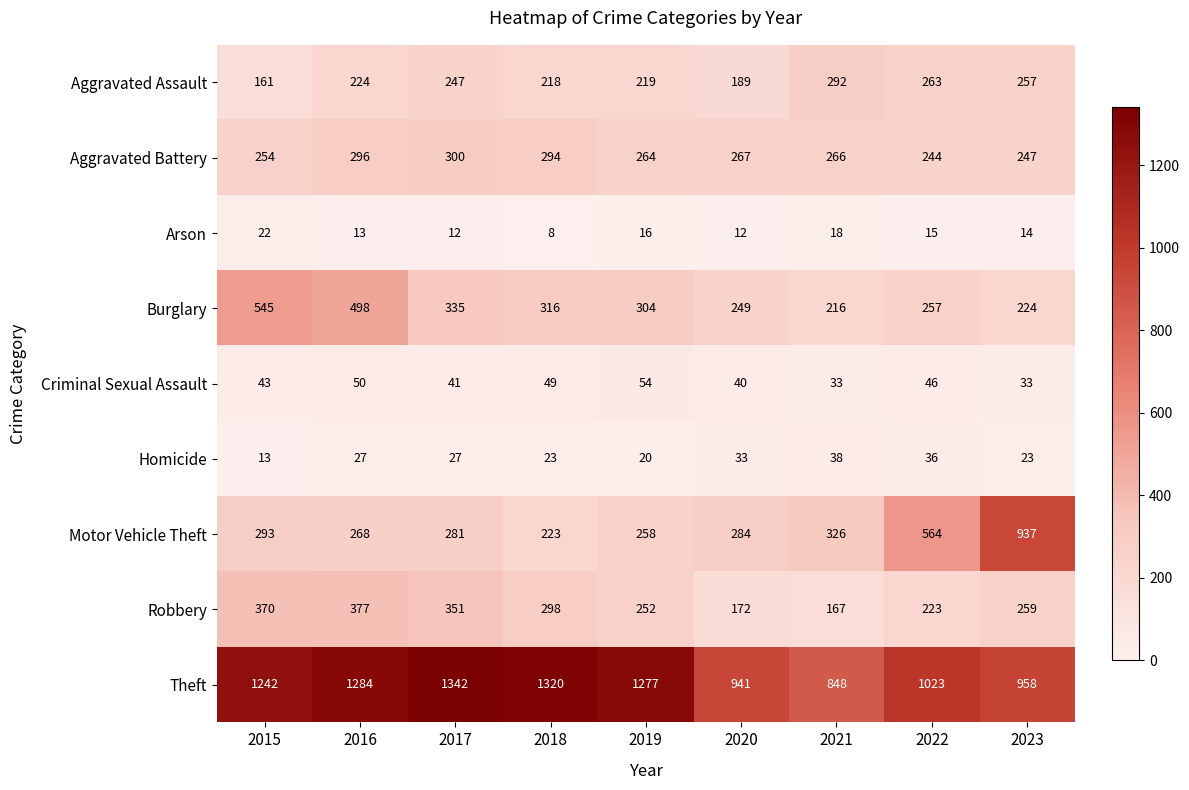

The value of Theft at 2017 is 1342. True or false?

True